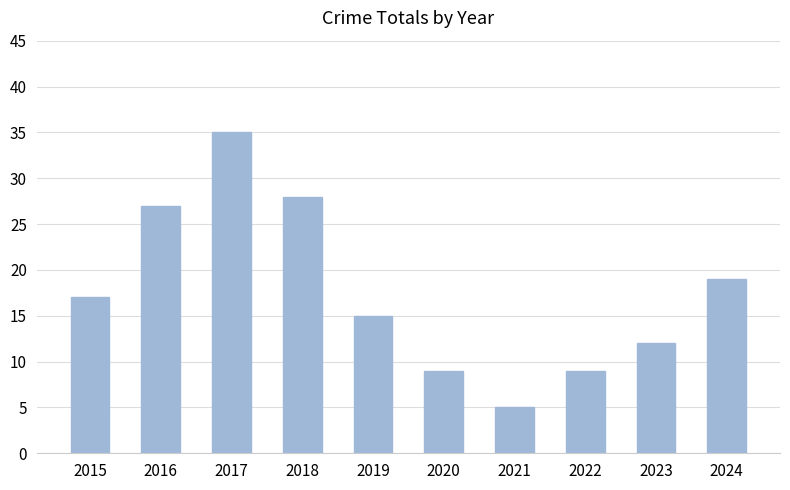

Approximately how many times larger is the value at 2021 compared to 2023?

0.4